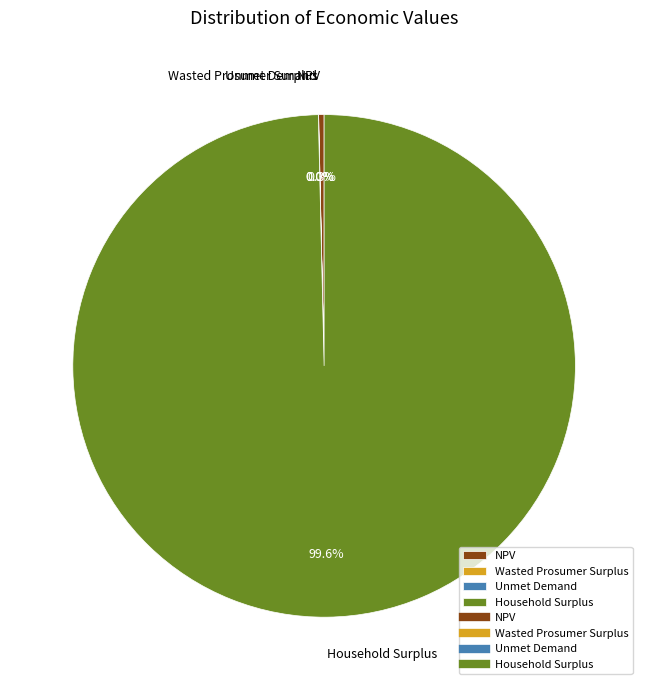

Which slice represents more than half of the pie?

Household Surplus